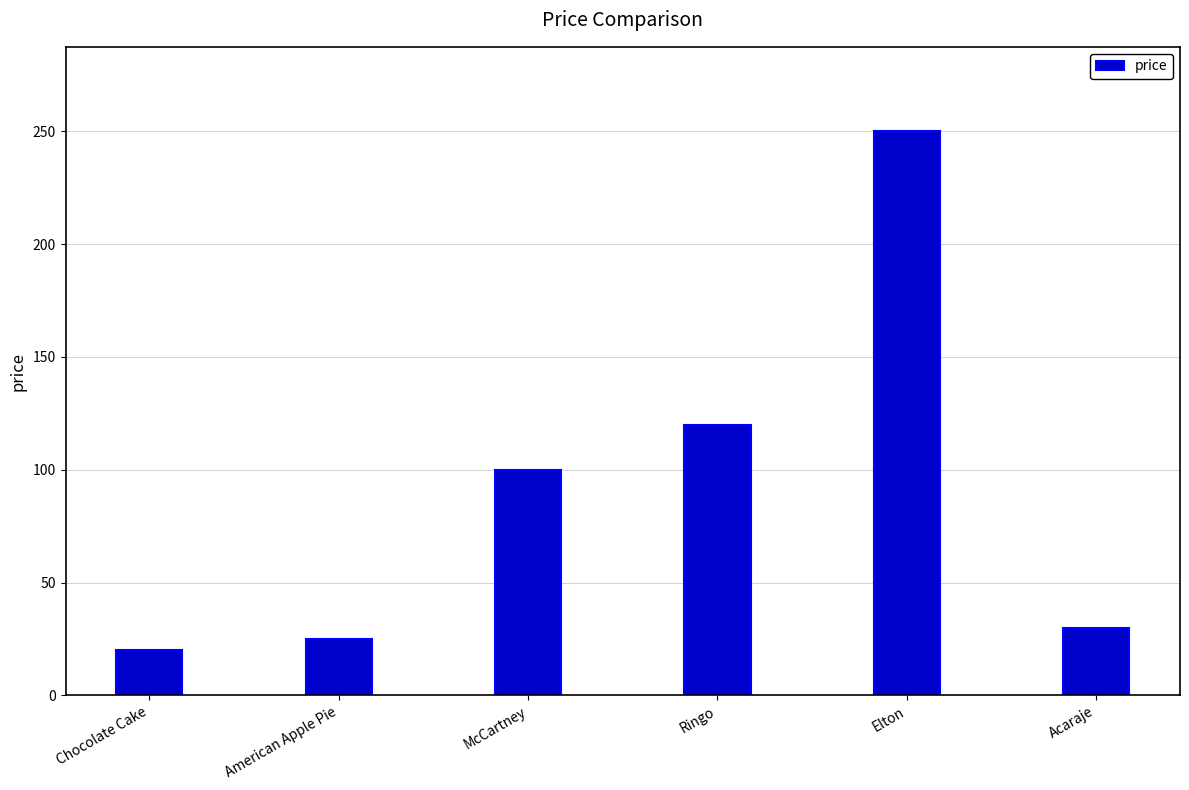

What is the sum of the values at American Apple Pie and Ringo?

145